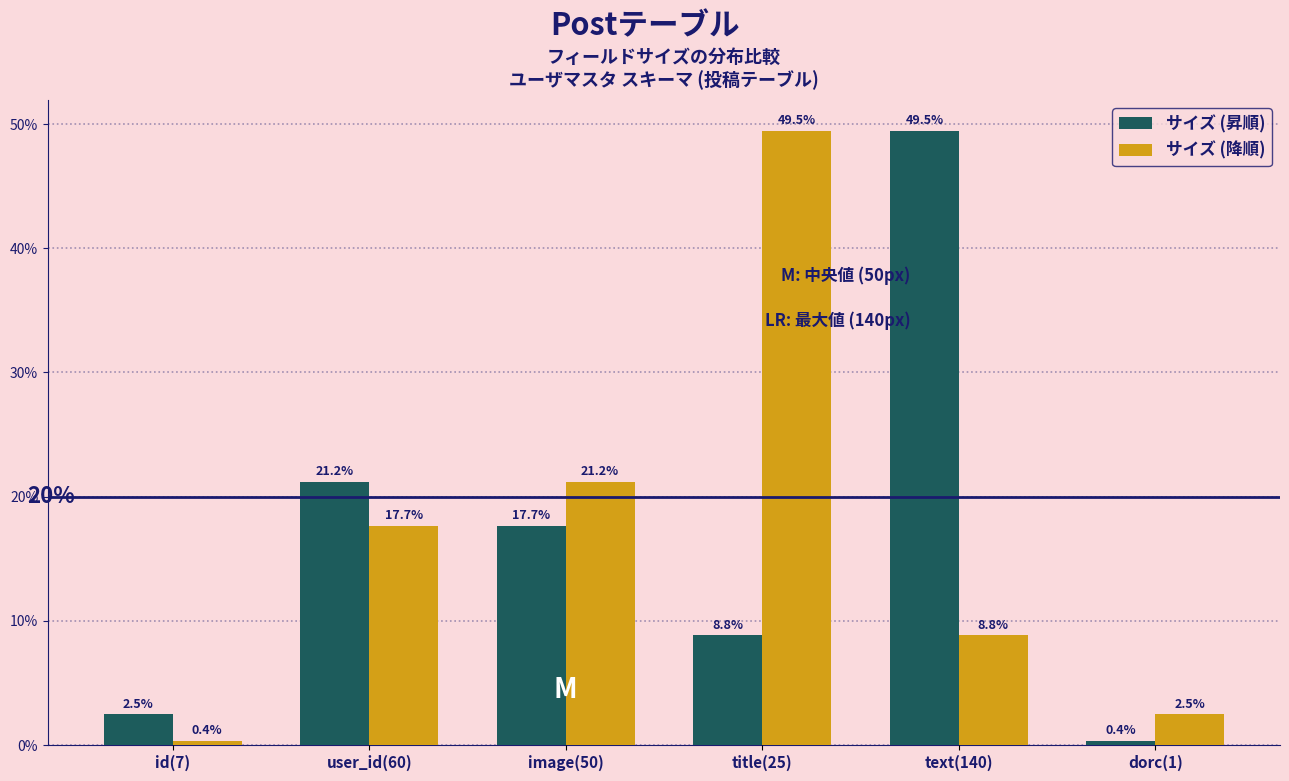

Reading right to left, list all the values displayed in this chart.

サイズ (昇順): dorc(1)=0.4	text(140)=49.5	title(25)=8.8	image(50)=17.7	user_id(60)=21.2	id(7)=2.5
サイズ (降順): dorc(1)=2.5	text(140)=8.8	title(25)=49.5	image(50)=21.2	user_id(60)=17.7	id(7)=0.4